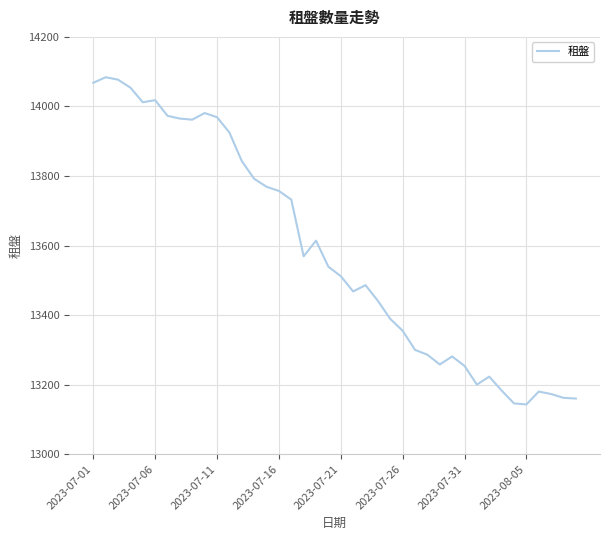

What is the maximum value shown in the chart?

14084